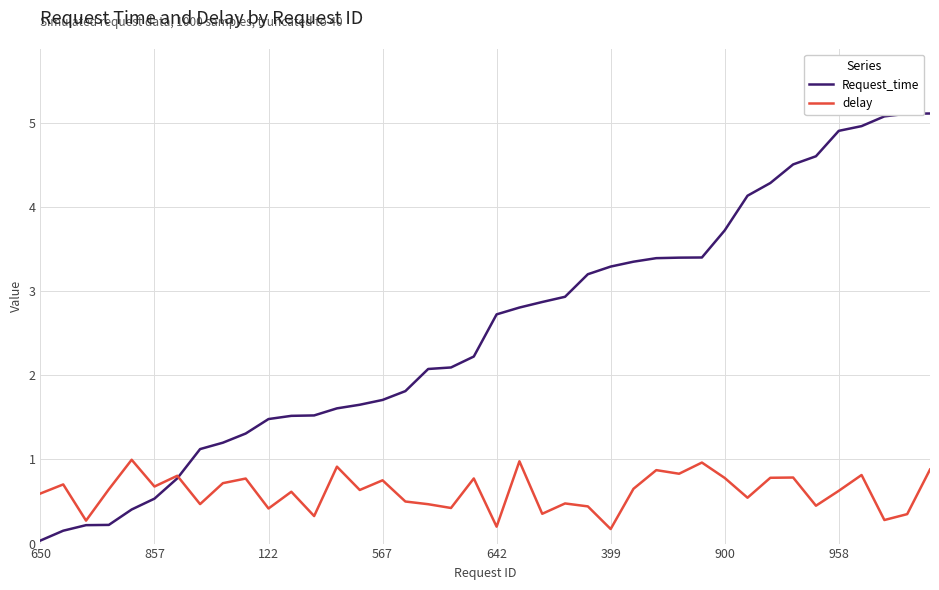

List the series in order of their peak value, highest first.

Request_time, delay